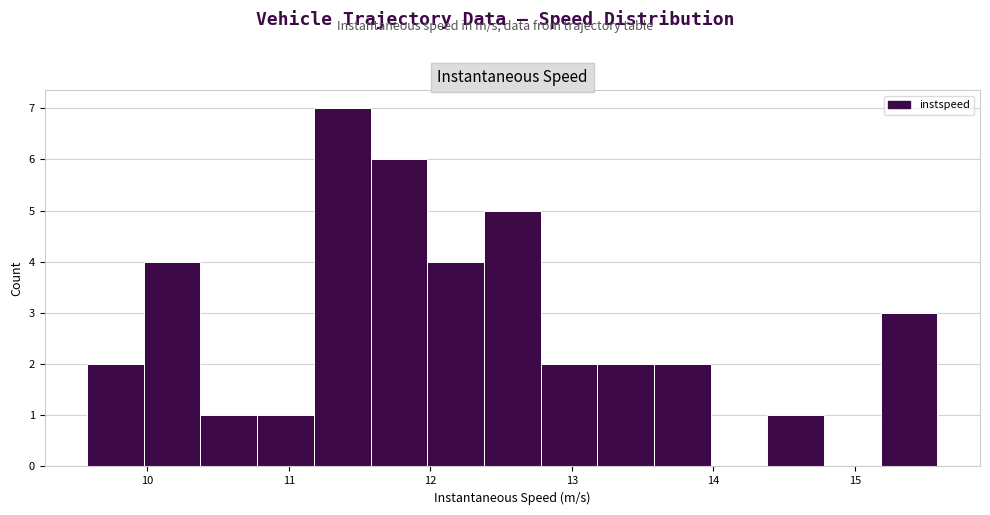

How tall is the bar that spans 12.0 to 12.4 on the x-axis? Neither the bar edges nor the heights are printed on the chart, so give them approximately, as read against the axes.

4